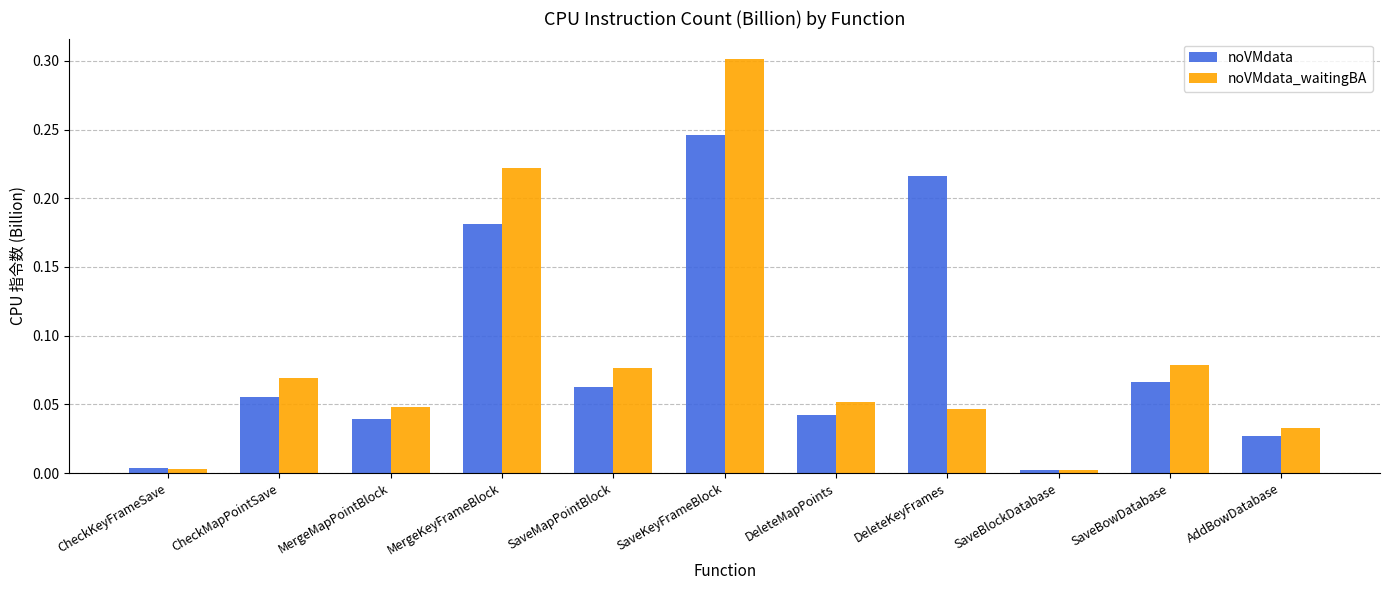

What is the sum of all noVMdata values?

0.9